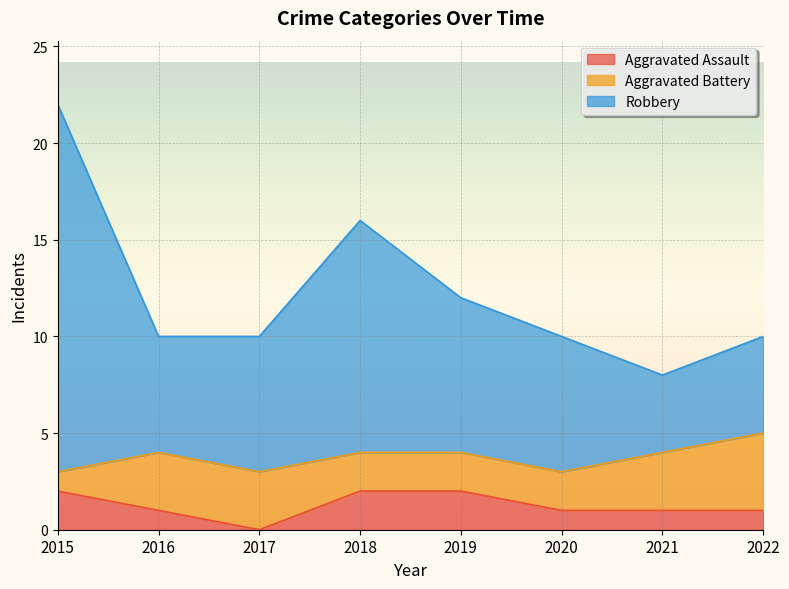

What is the sum of all Aggravated Assault values?

10